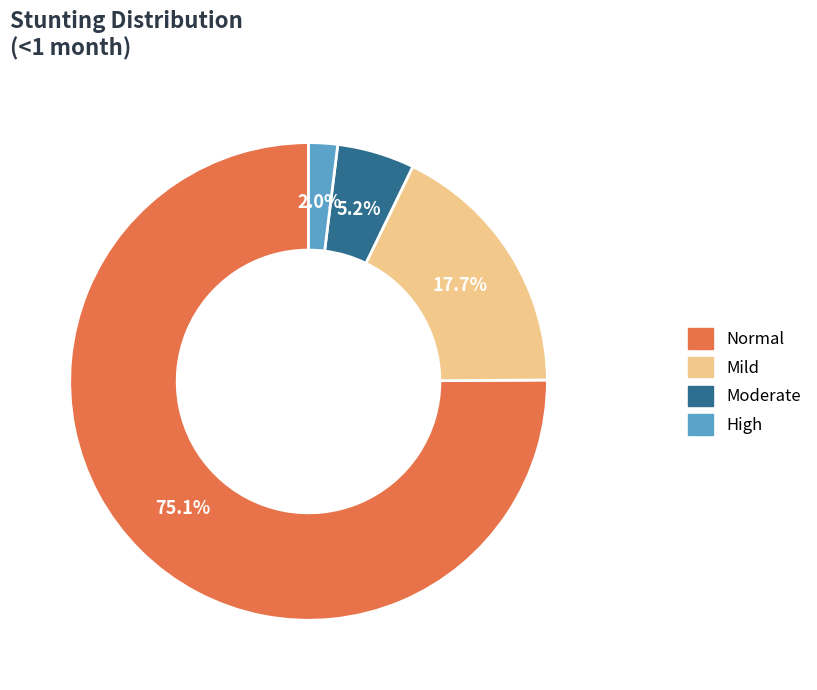

Count the number of slices in the pie.

4